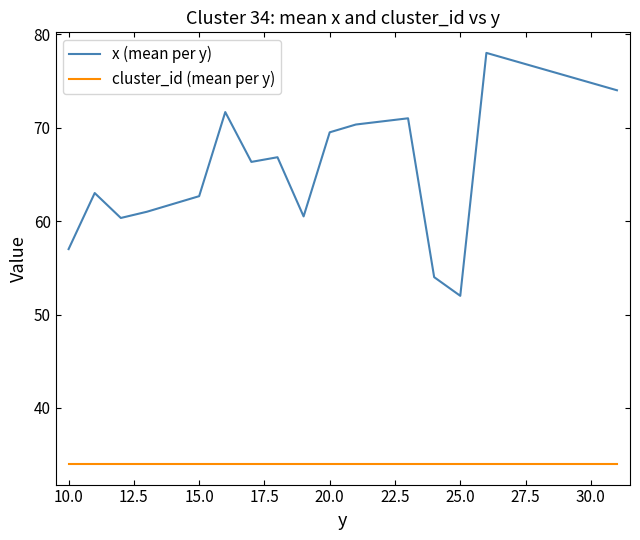

Is this an area chart (filled region under the line)?

No